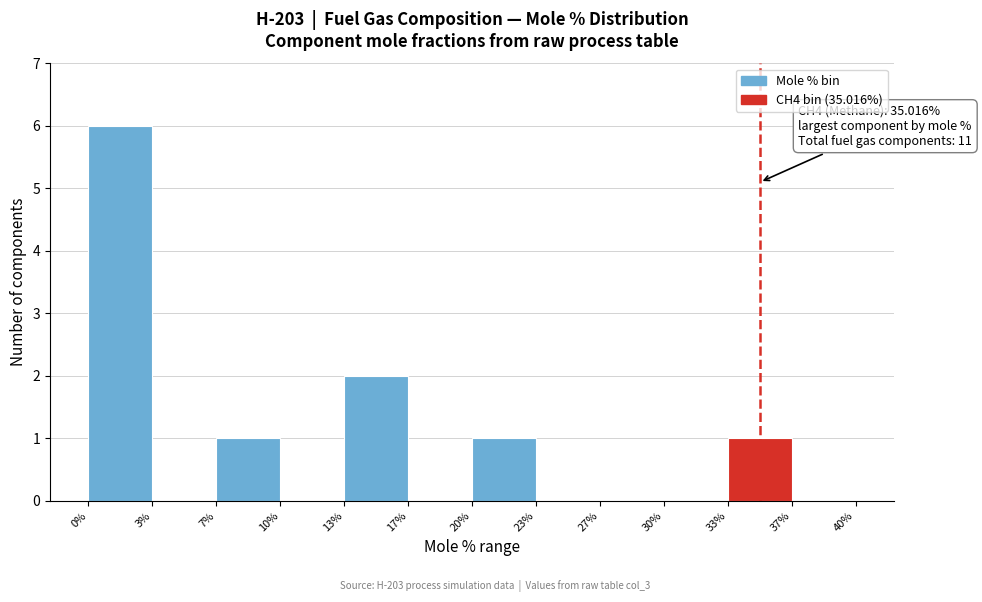

Over which range of the x-axis is the bar tallest?

0% to 3%